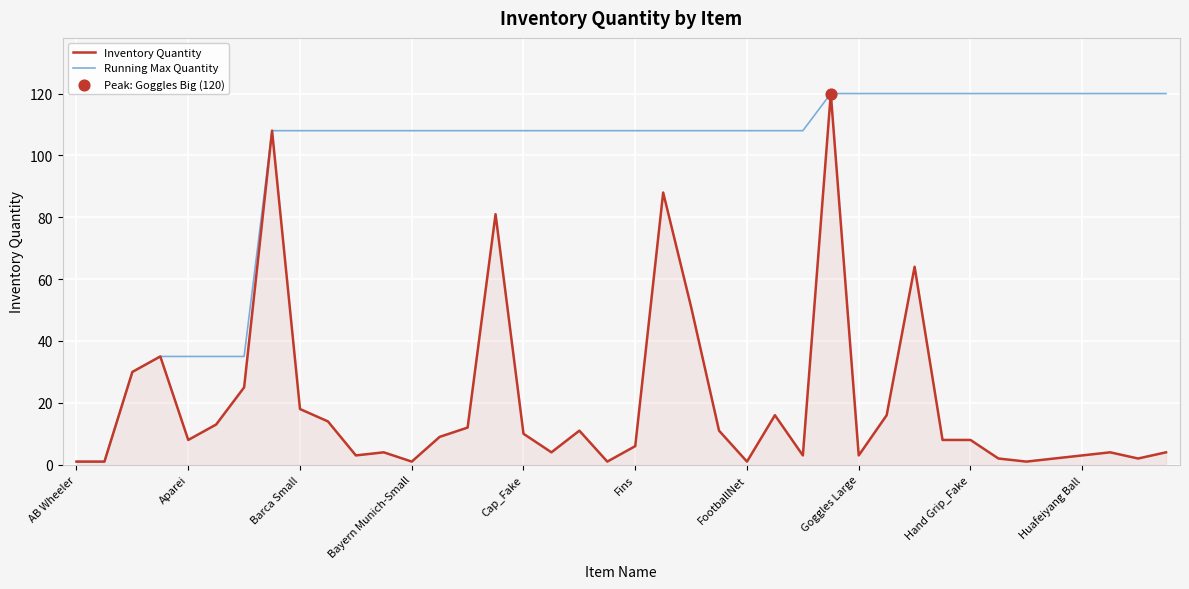

Which series has the largest total across all categories?

Running Max Quantity